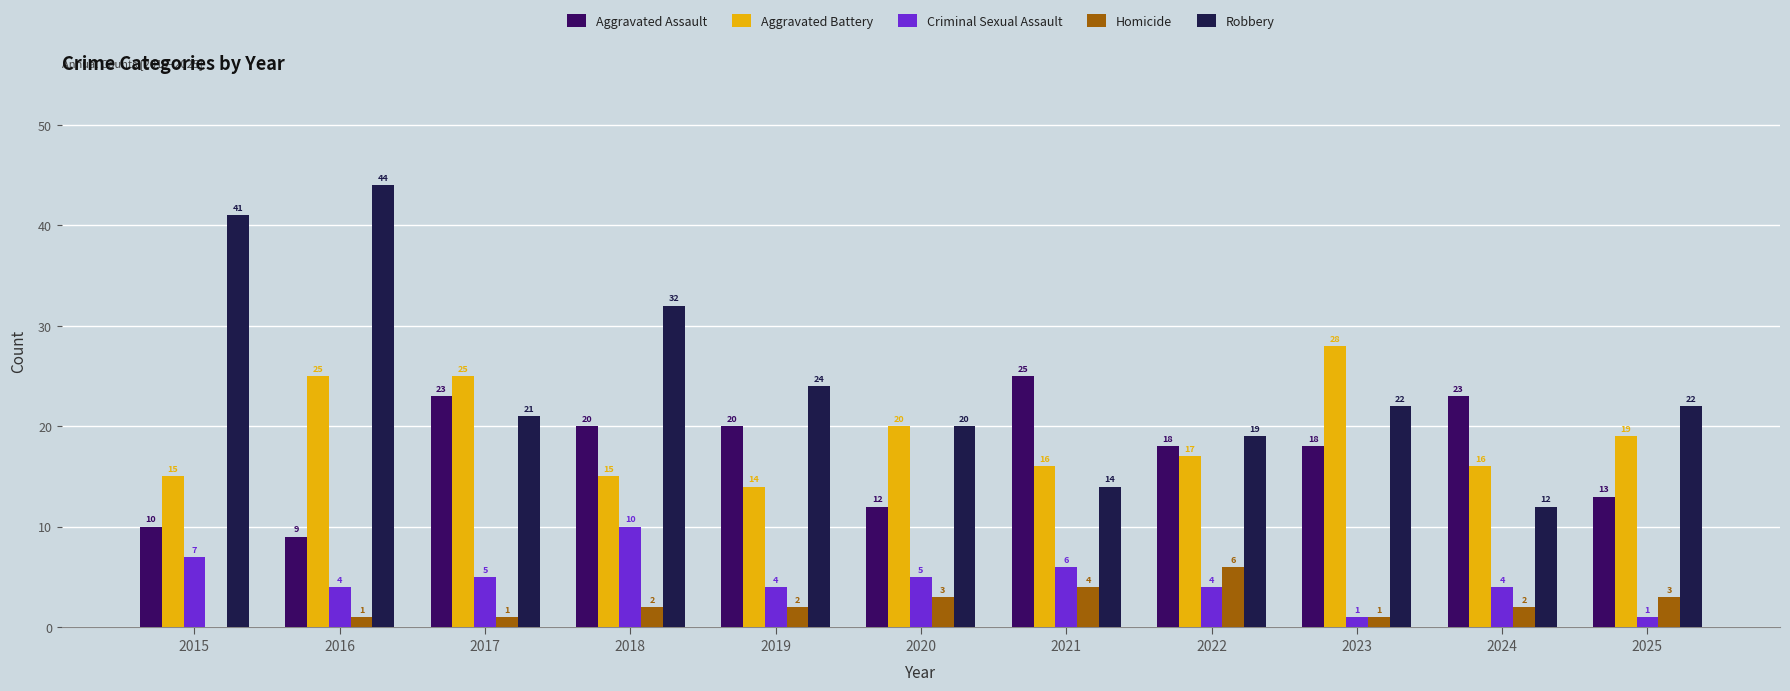

Which series changed the most between 2019 and 2022?

Robbery